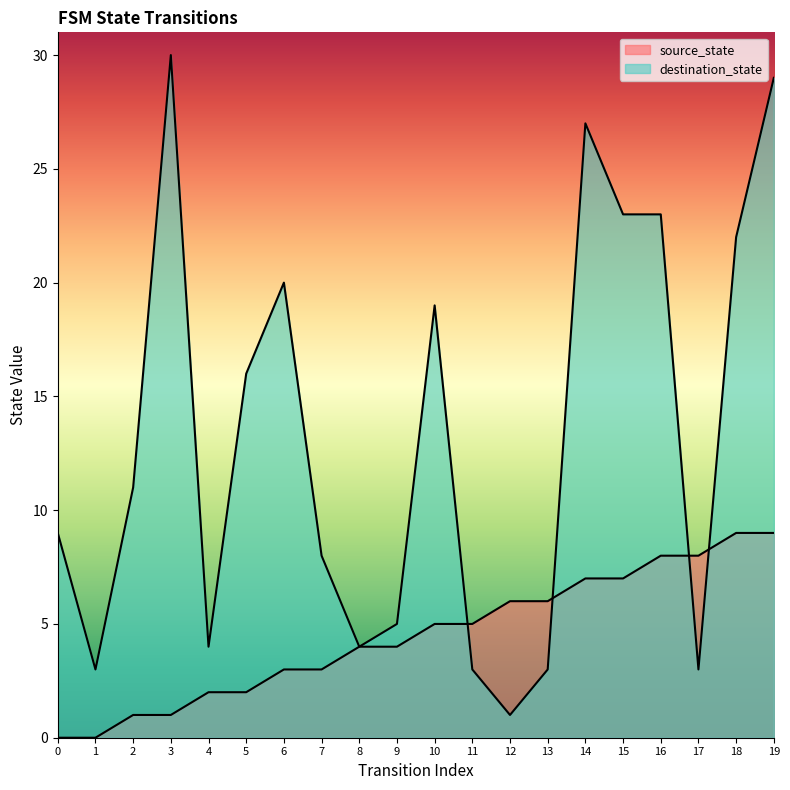

What is the sum of the source_state values at 1 and 2?

1